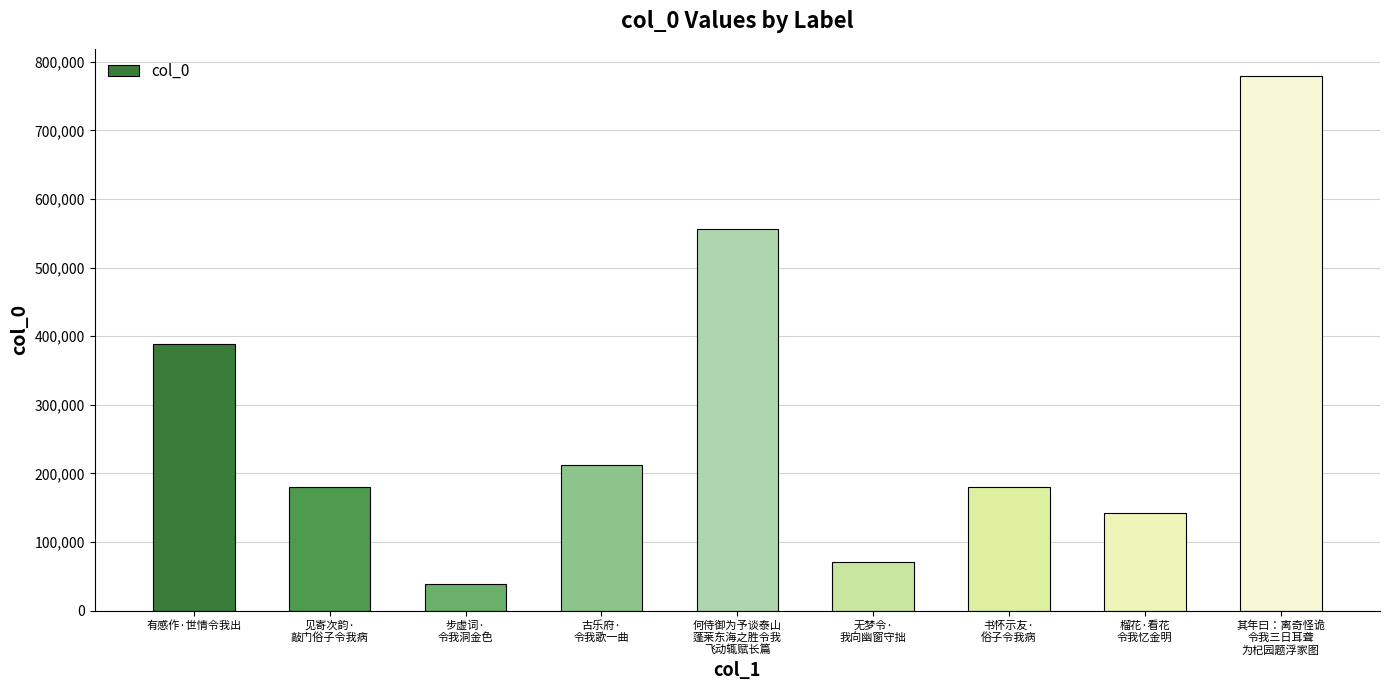

At which label is the value closest to 409386?

有感作·世情令我出